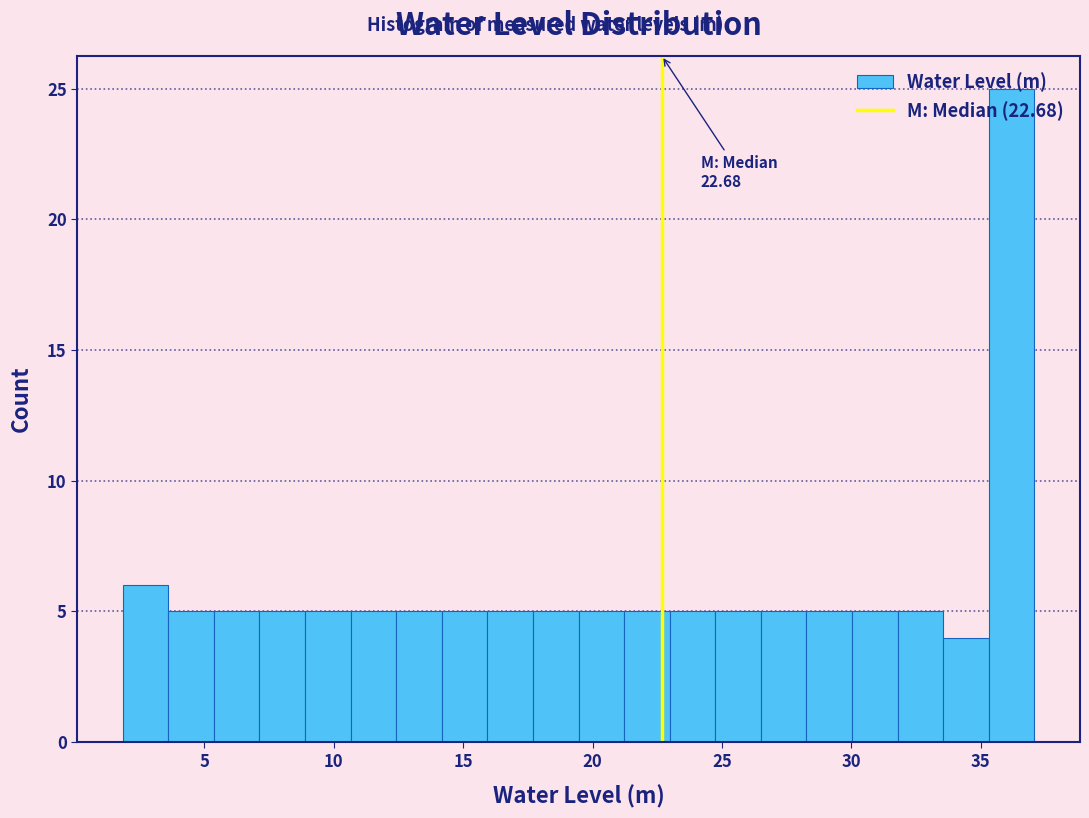

Around what value on the x-axis is the tallest bar? Give the approximate position of its centre, as read against the axis.

36.0